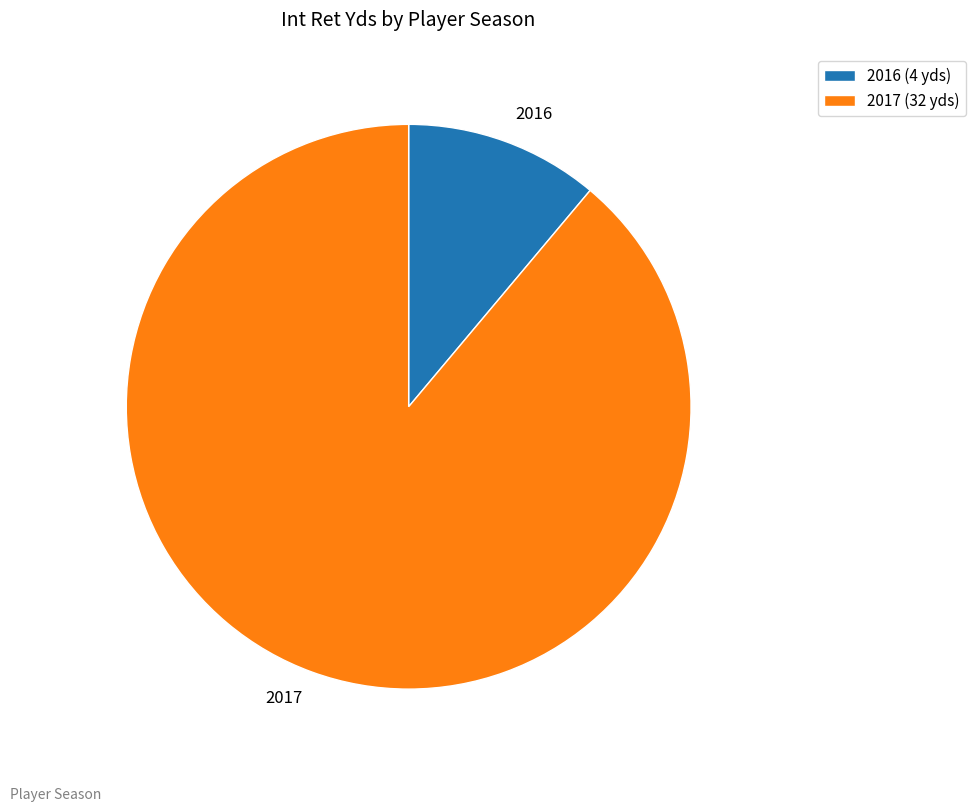

Which category has the biggest portion of the pie?

2017